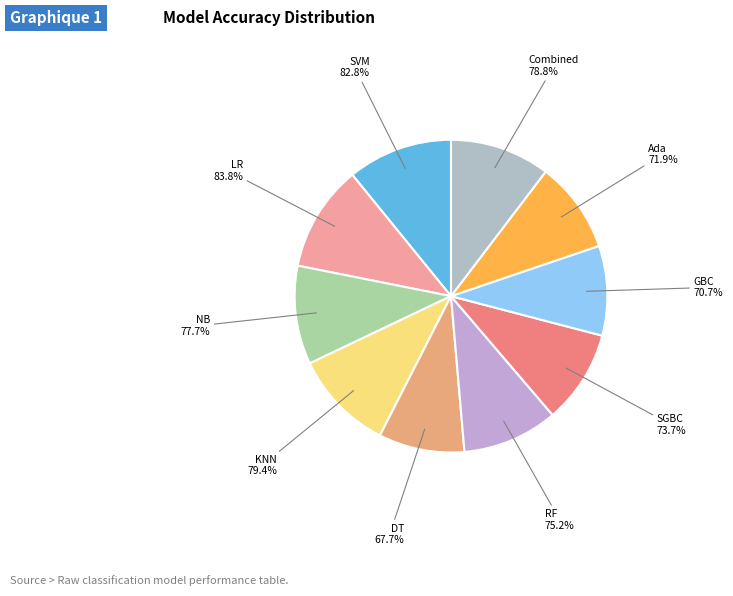

Between SGBC and Combined, which is larger?

Combined